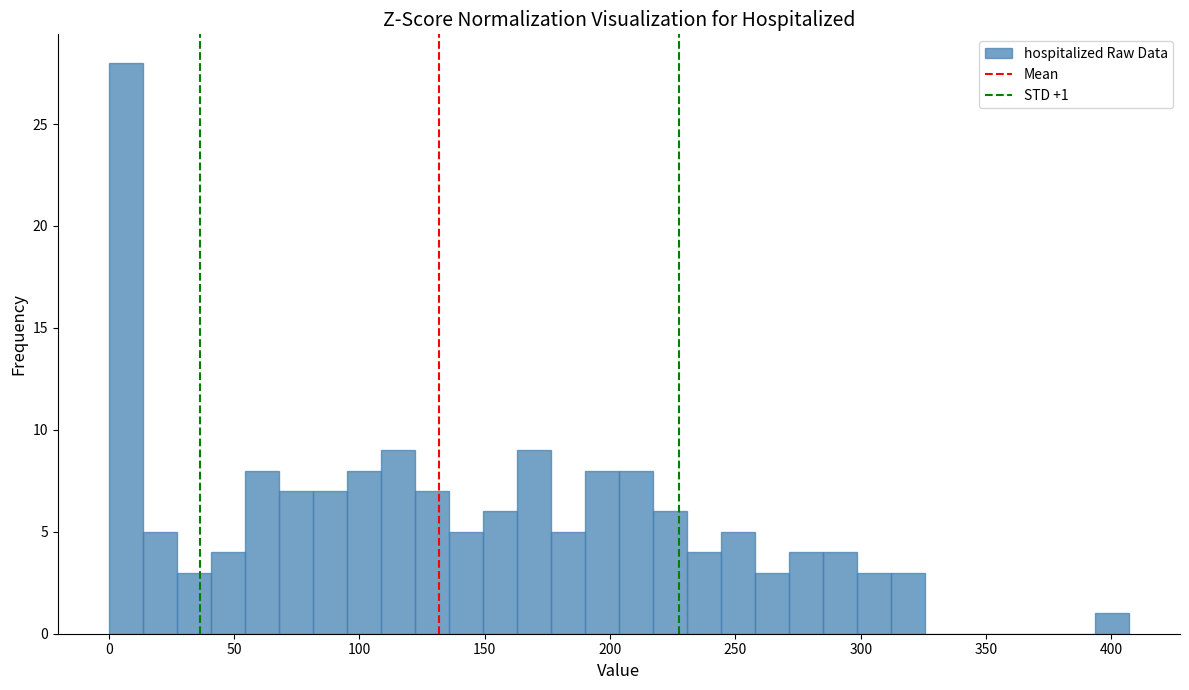

Read against the x-axis, roughly where is the centre of the tallest bar?

5